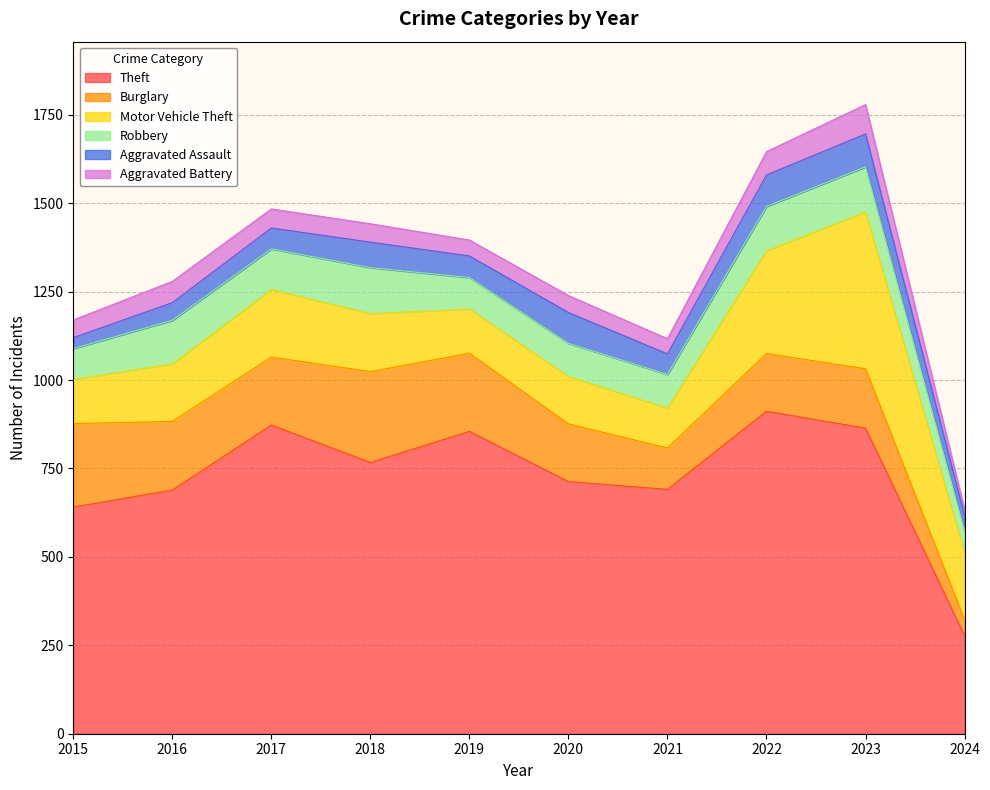

Read the Burglary value at 2018, to the nearest 5.

255